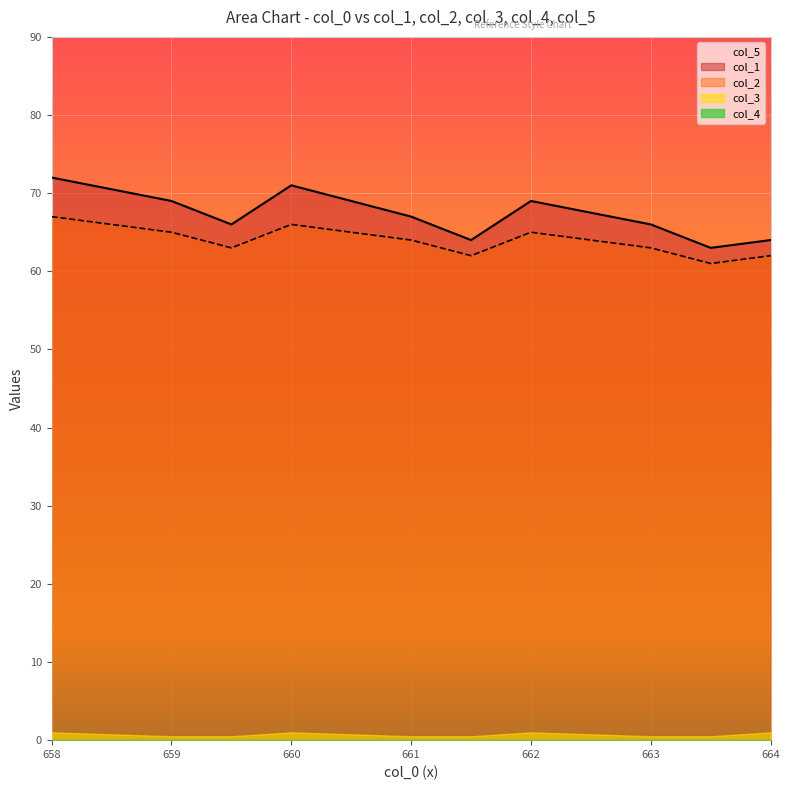

What is the average value of the col_2 series?

63.8